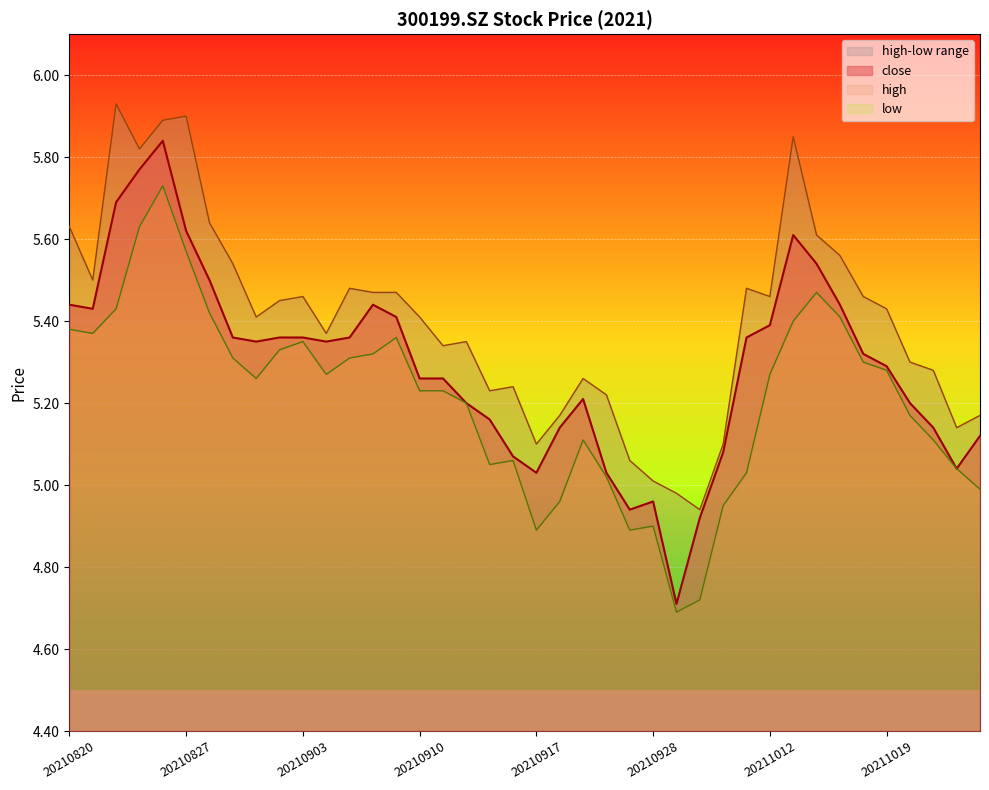

Is it true that close equals 3.0 at 20210917?

False